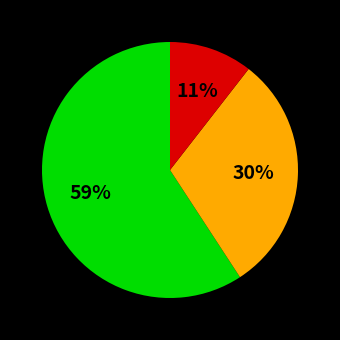

Count the number of slices in the pie.

3